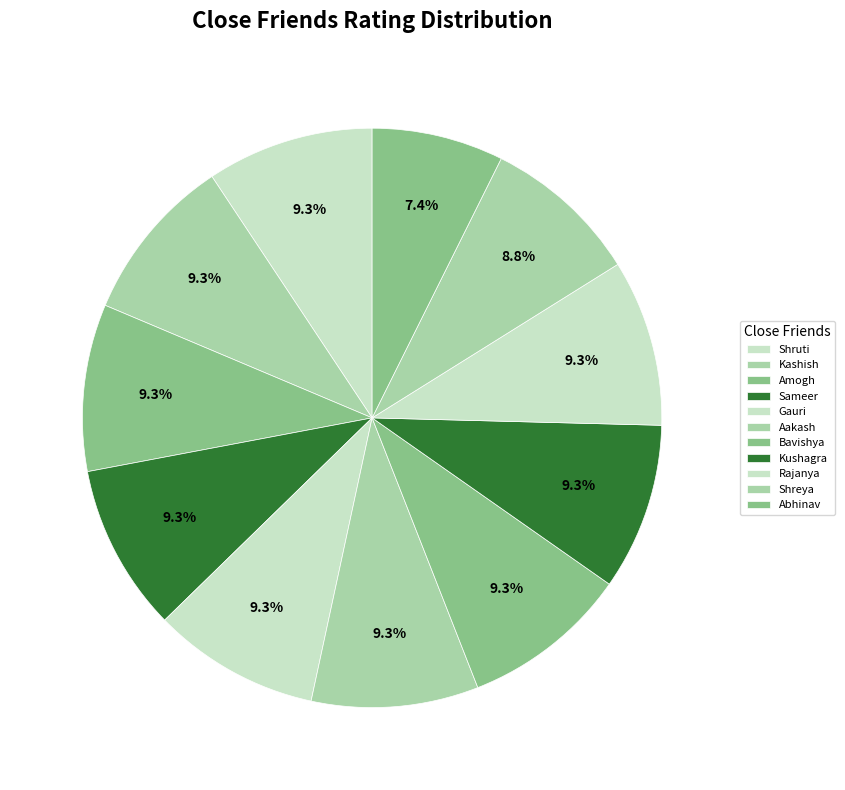

Count the number of slices in the pie.

11